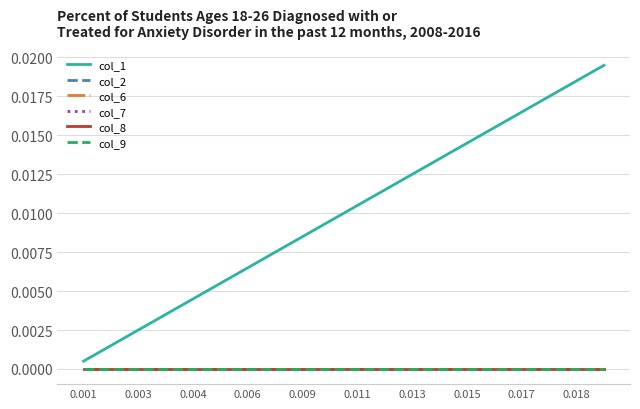

Is this an area chart (filled region under the line)?

No